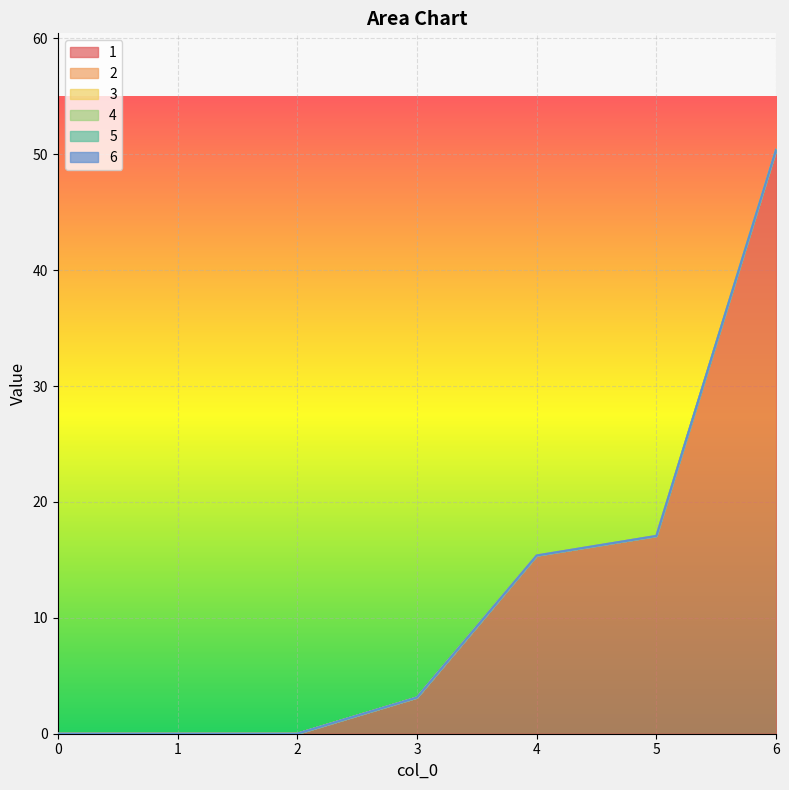

Count the number of categories in the chart.

7